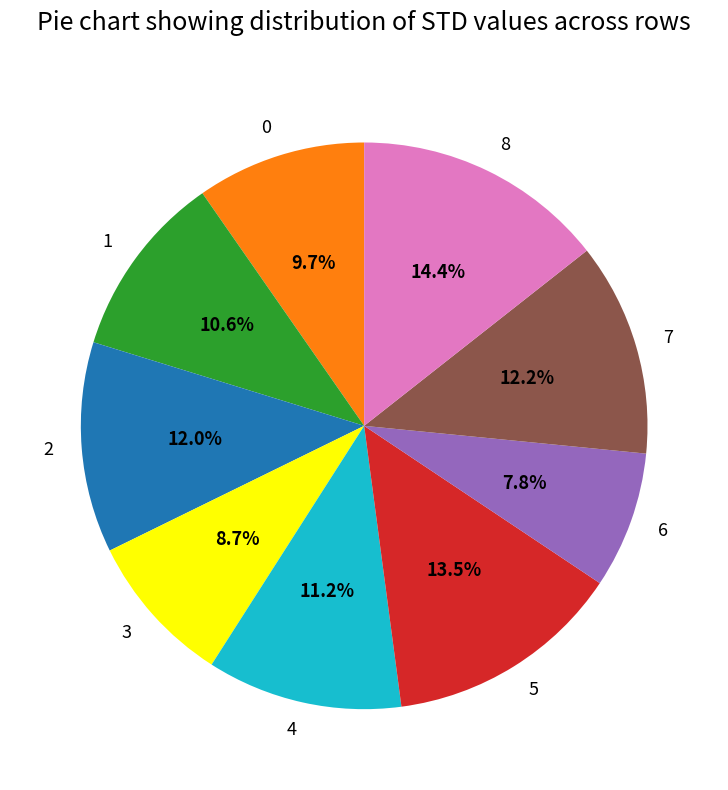

Count the number of slices in the pie.

9